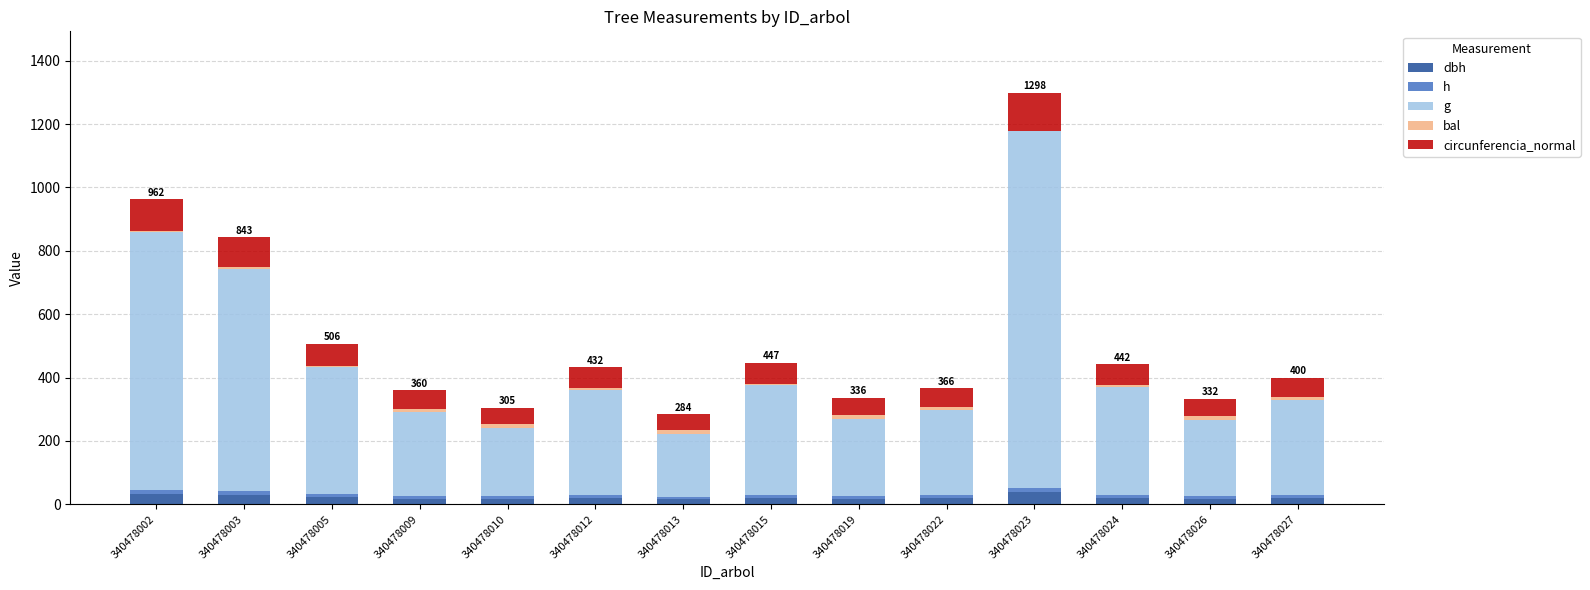

List the series in order of their peak value, highest first.

g, circunferencia_normal, dbh, bal, h